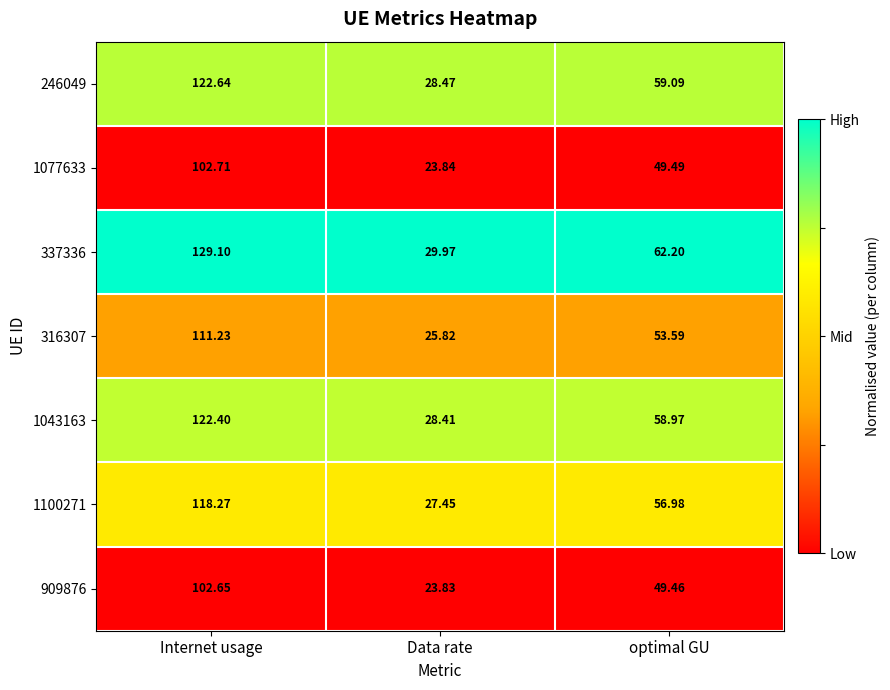

Which category has the lowest value across all series?

Data rate